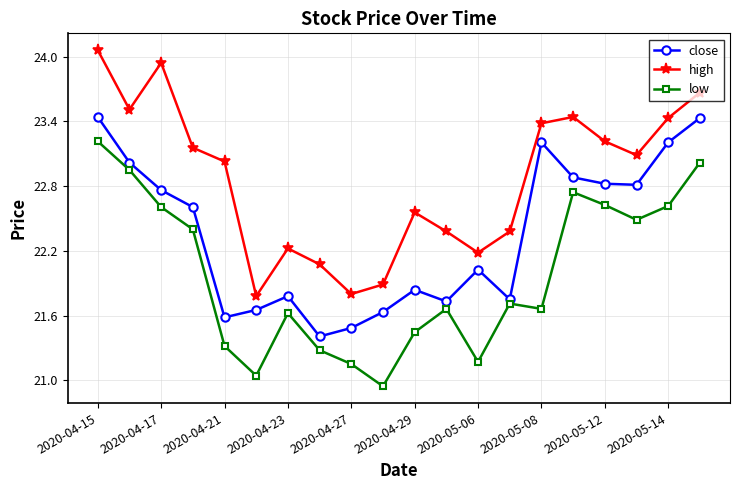

True or false: high has more than 2 points higher than both neighbors.

True